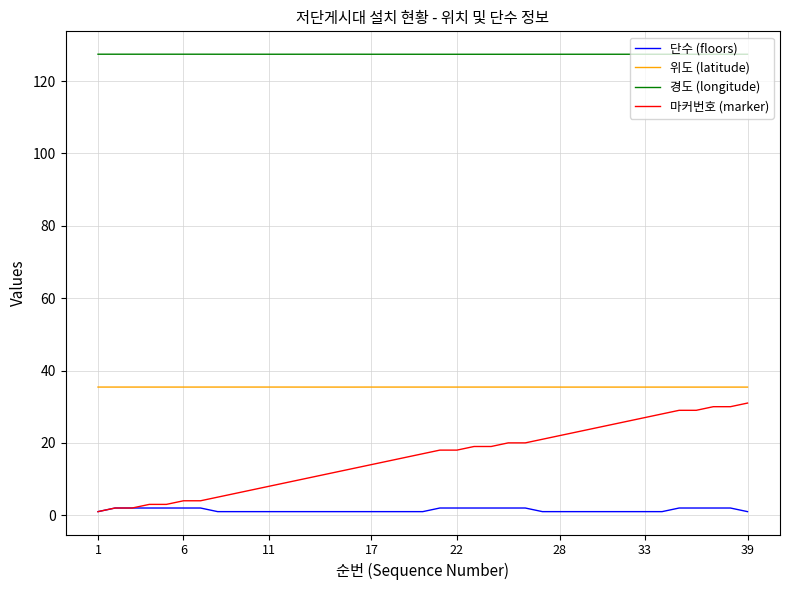

Which series has the largest total across all categories?

경도 (longitude)